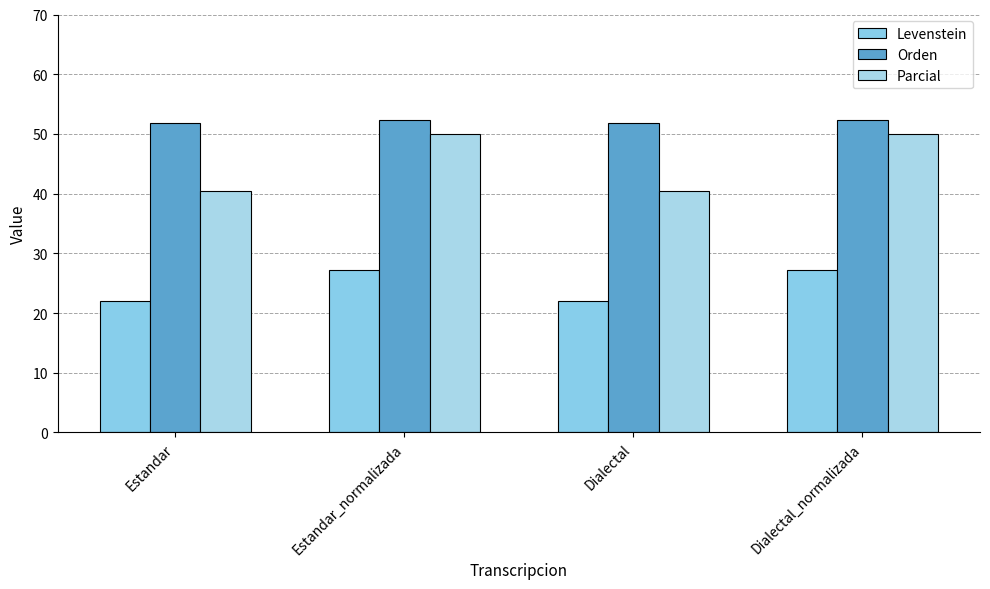

How many bars are there in each group?

3